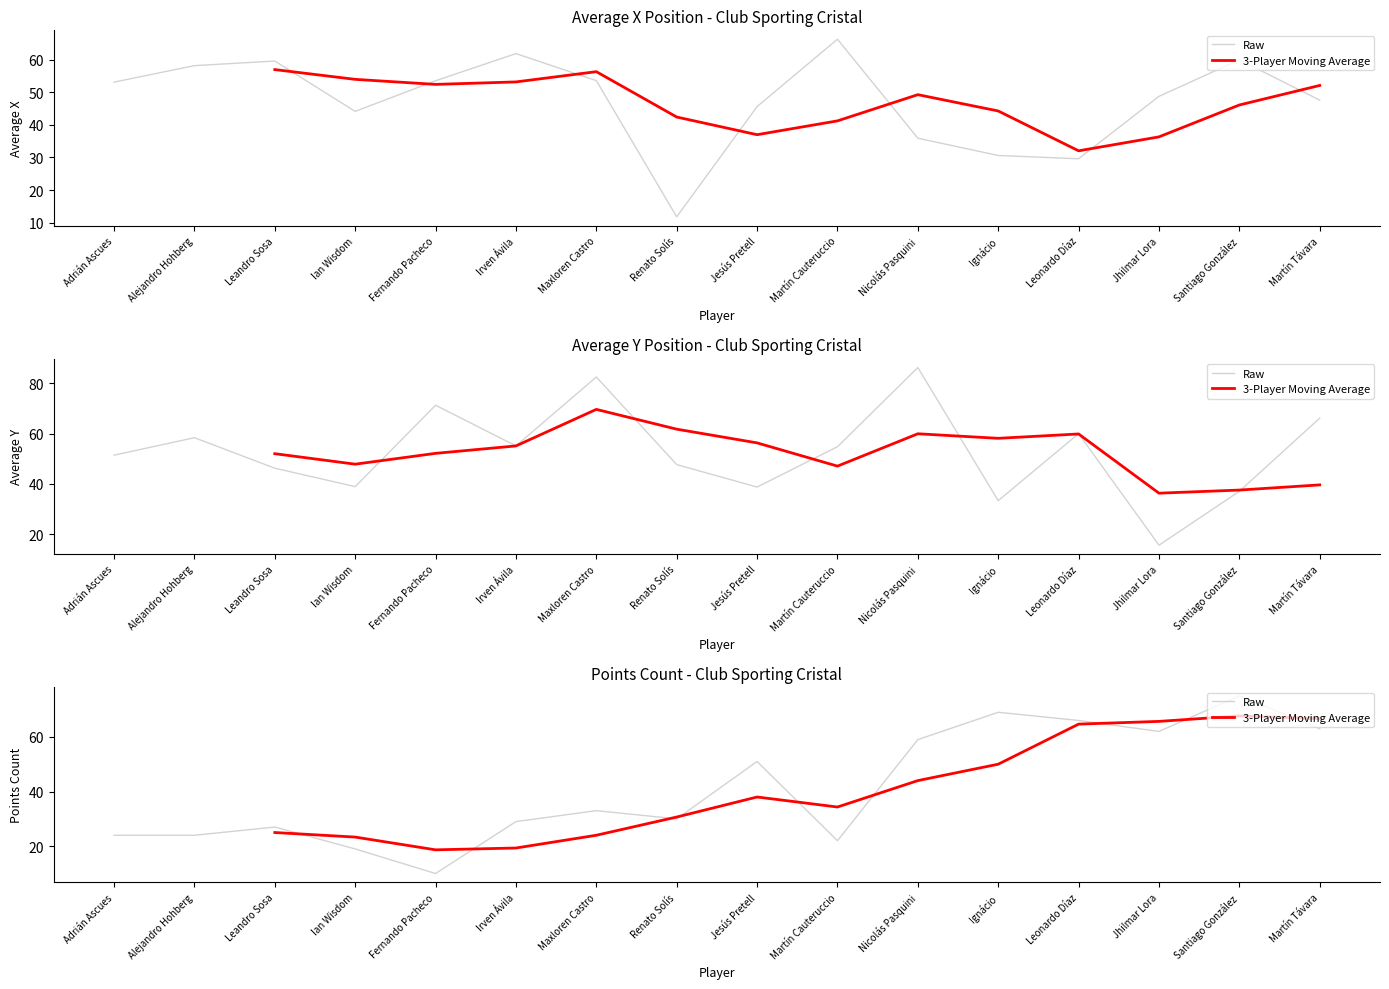

Between which two adjacent categories do averageX and averageY first intersect?

Adrián Ascues and Alejandro Hohberg